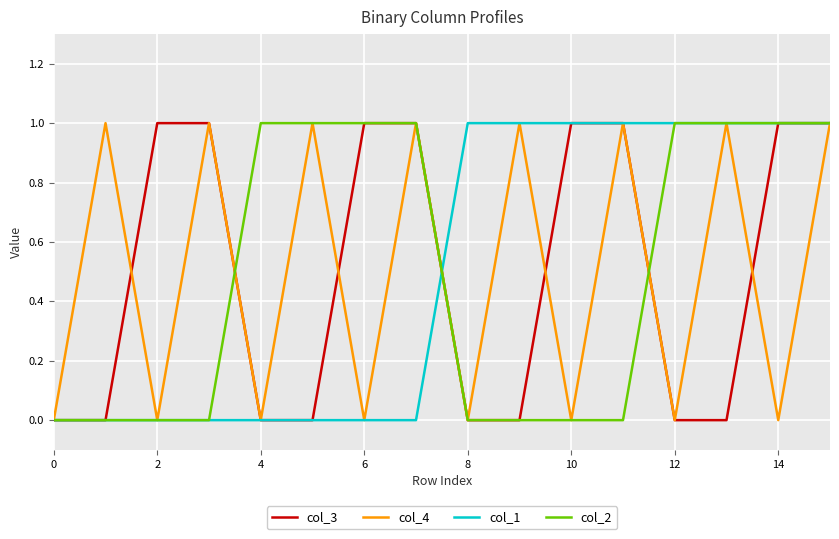

Is this an area chart (filled region under the line)?

No